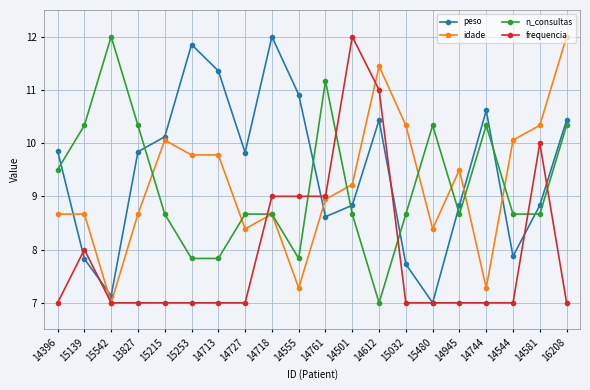

What is the sum of the idade values at 14945 and 14544?

19.6